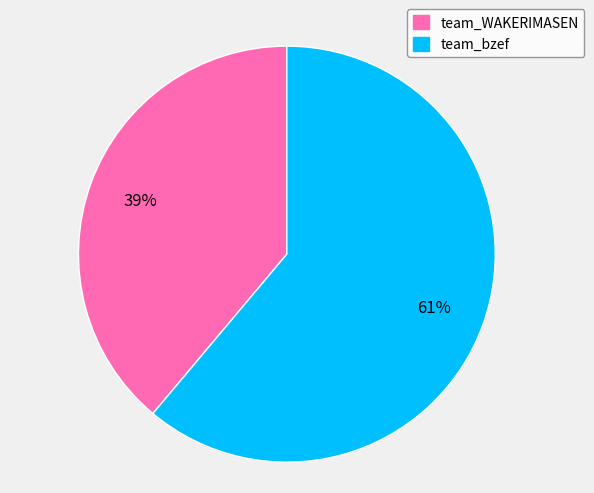

Which has a higher value, team_bzef or team_WAKERIMASEN?

team_bzef